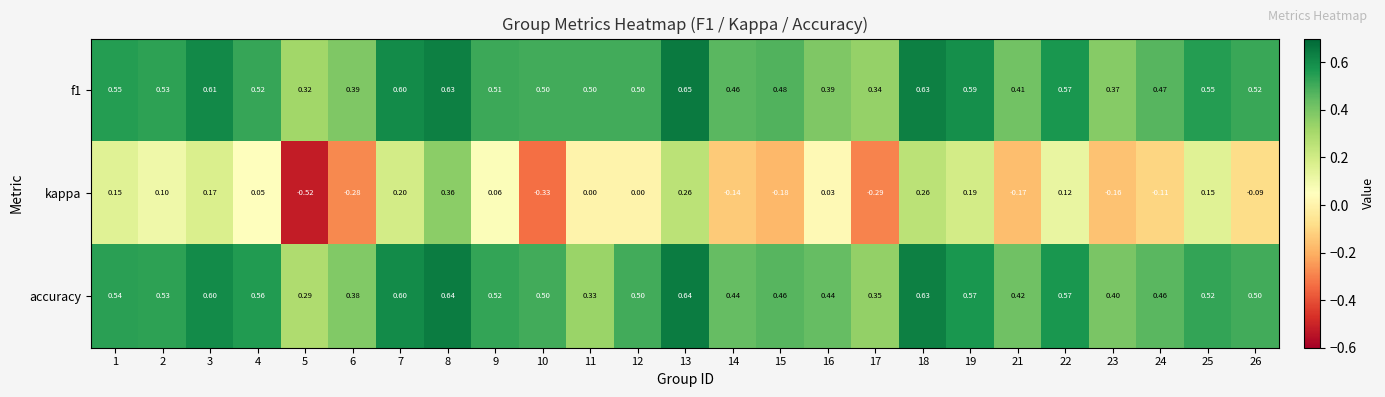

Is the value of kappa at 18 greater than the value of f1 at 14?

No